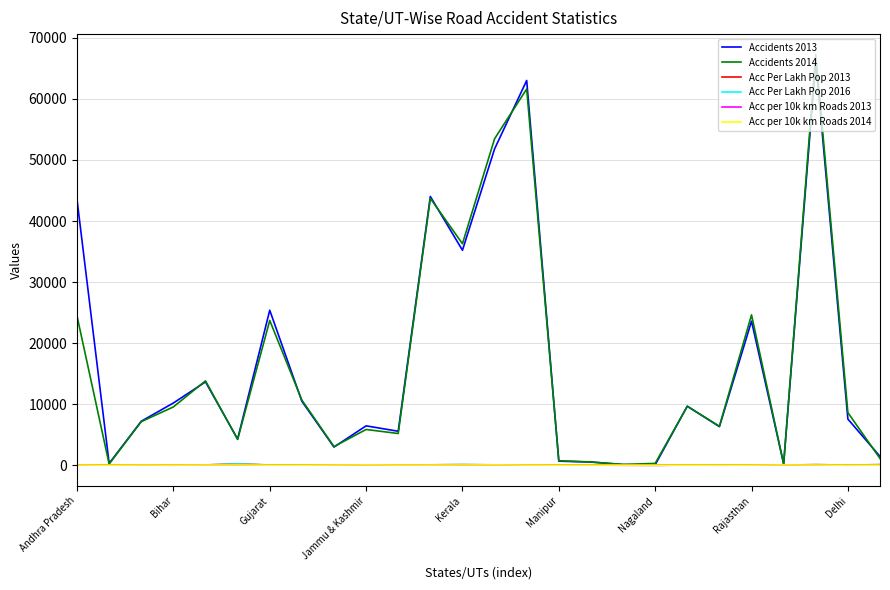

What is the maximum value for Accidents 2013?

66238.0